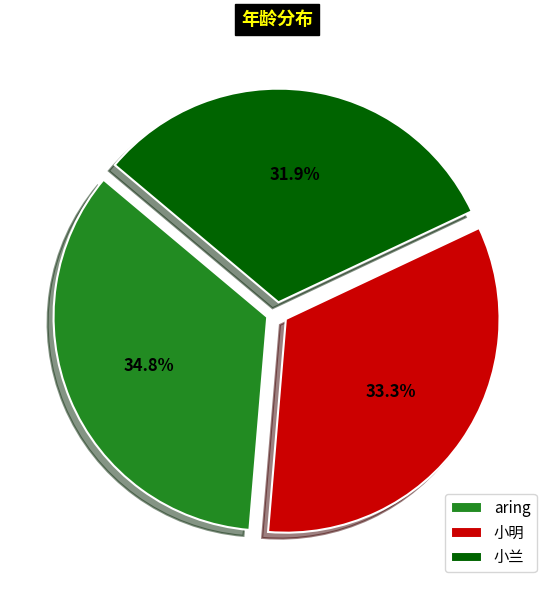

To the nearest percent, what percentage of the pie is 小兰?

32%